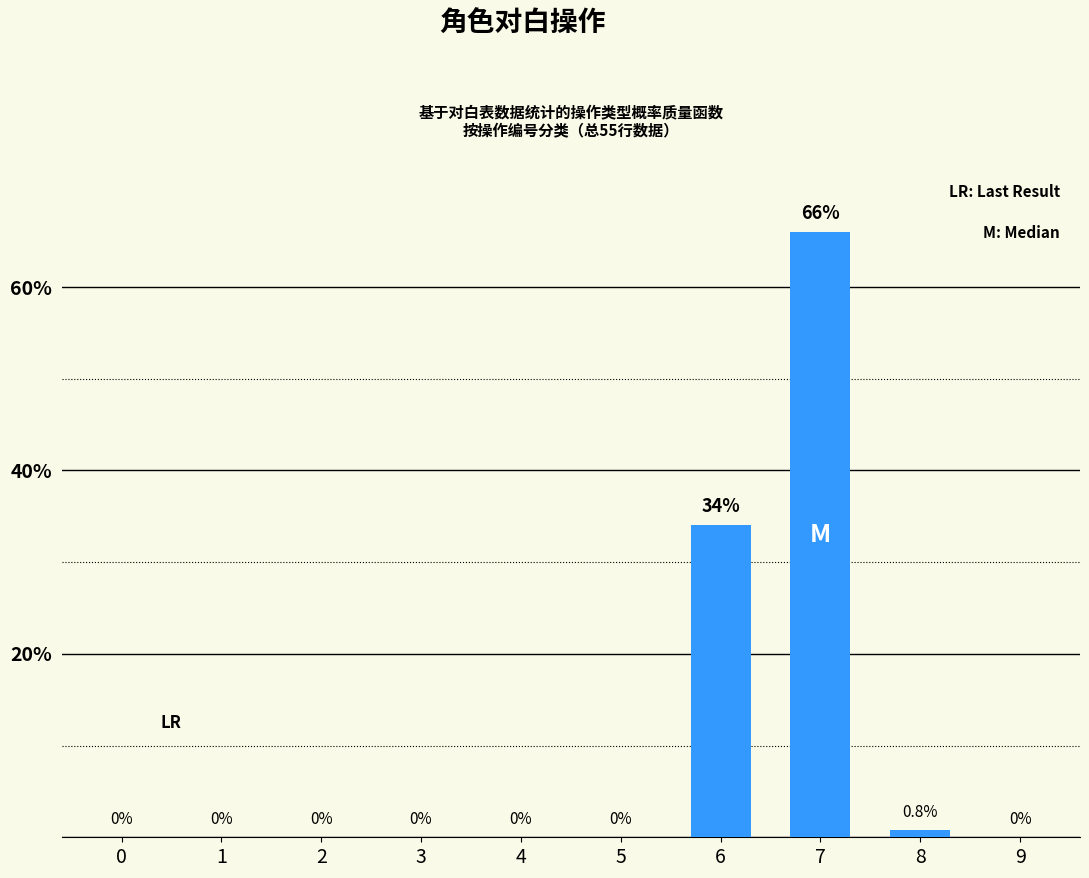

What is the maximum value shown in the chart?

66.0